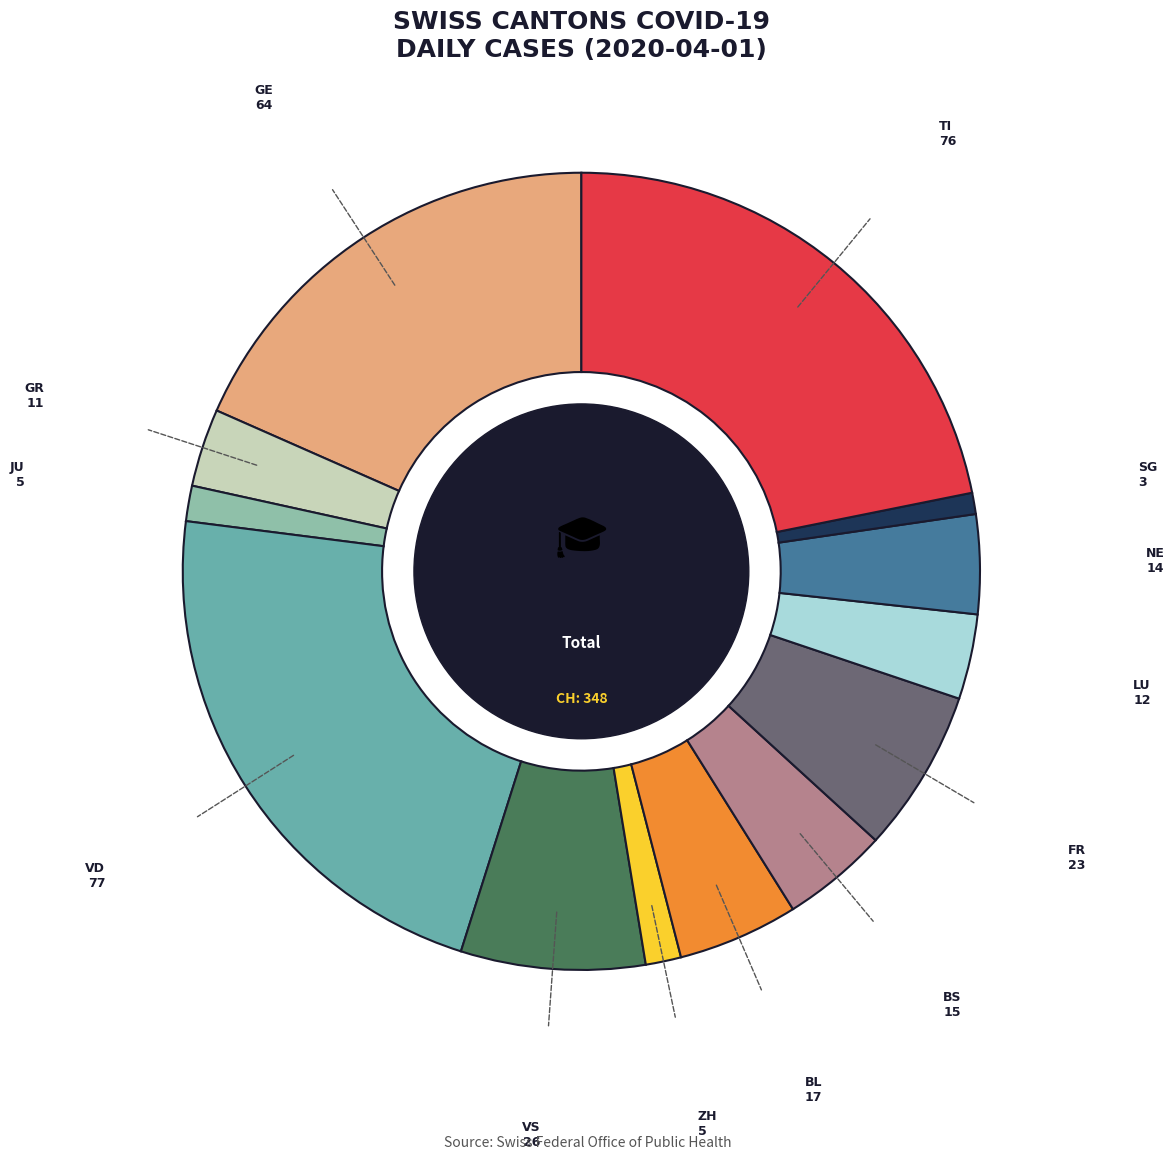

Does any single category account for the majority?

No